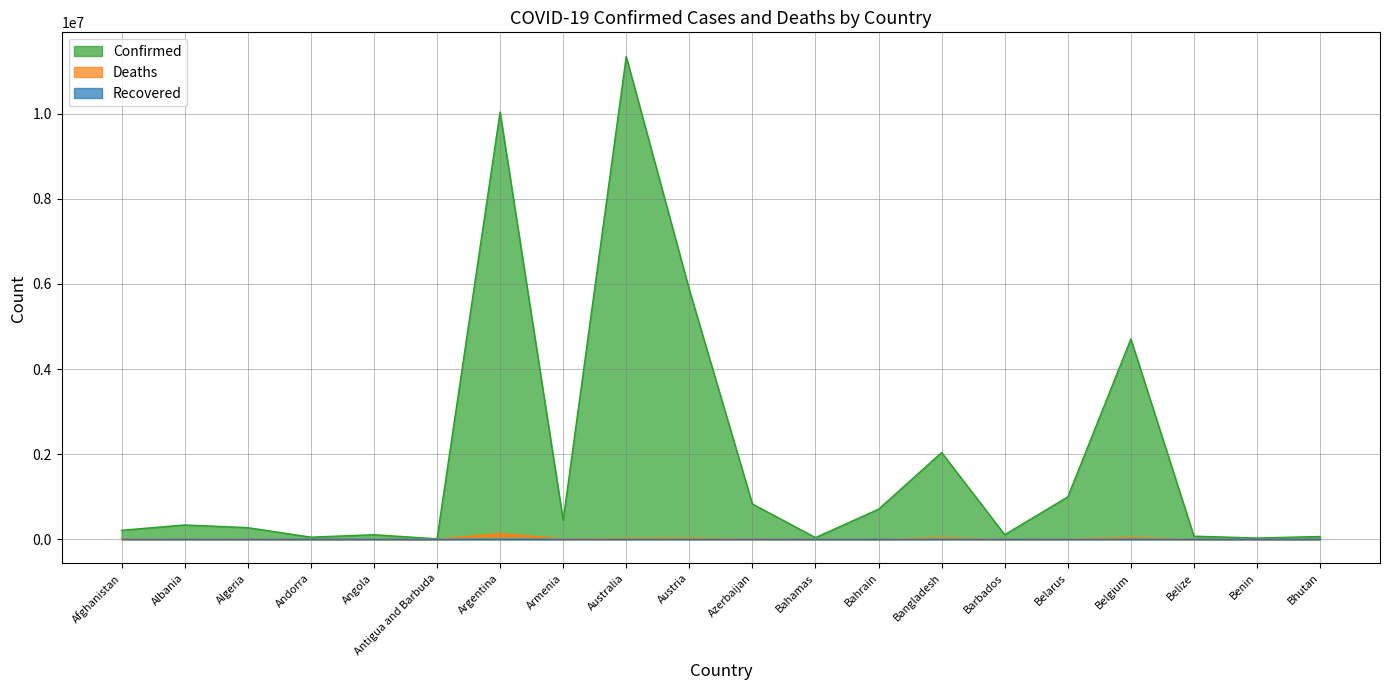

What is the sum of all Deaths values?

285022